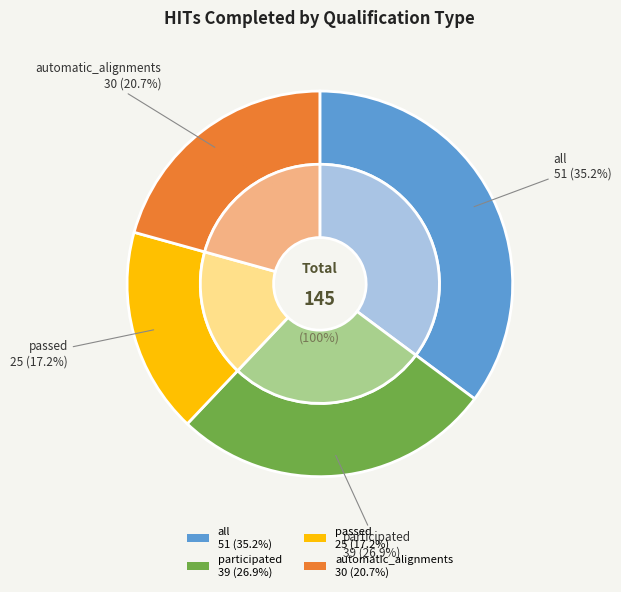

The all slice represents 21% of the pie. True or false?

False